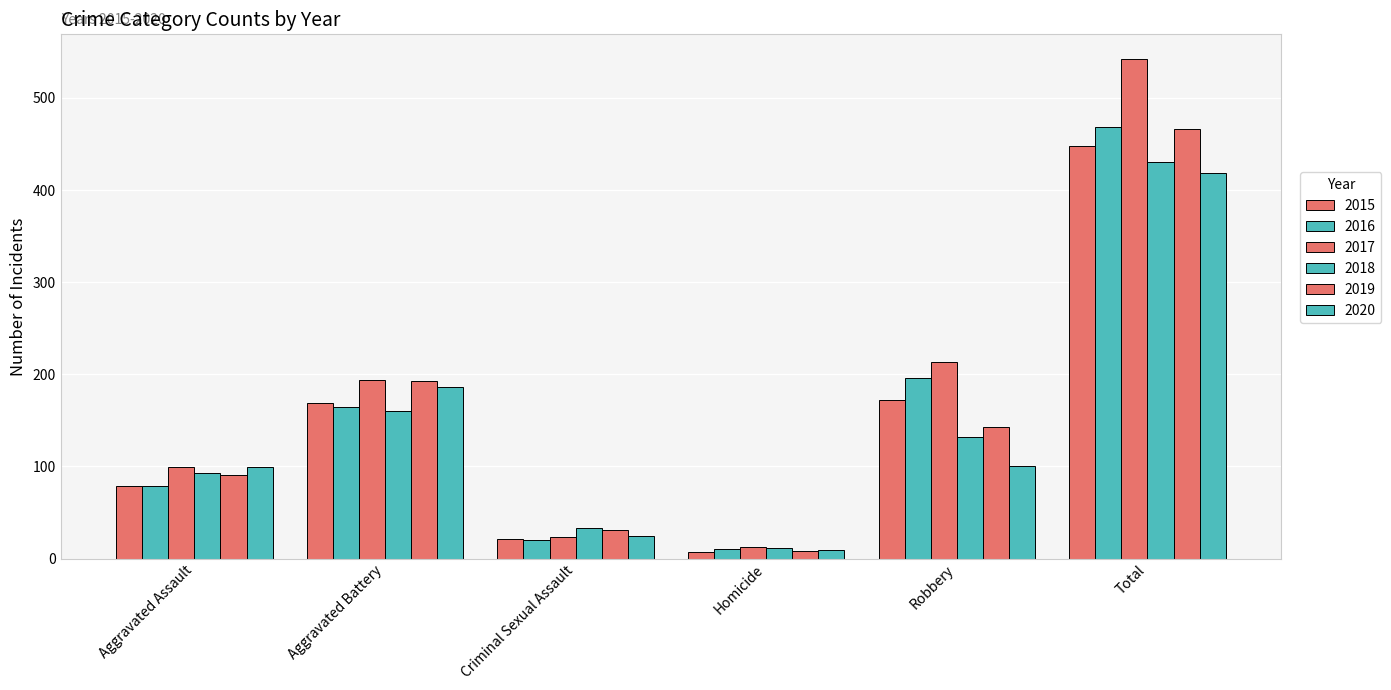

How many data points in 2018 are less than 132?

3